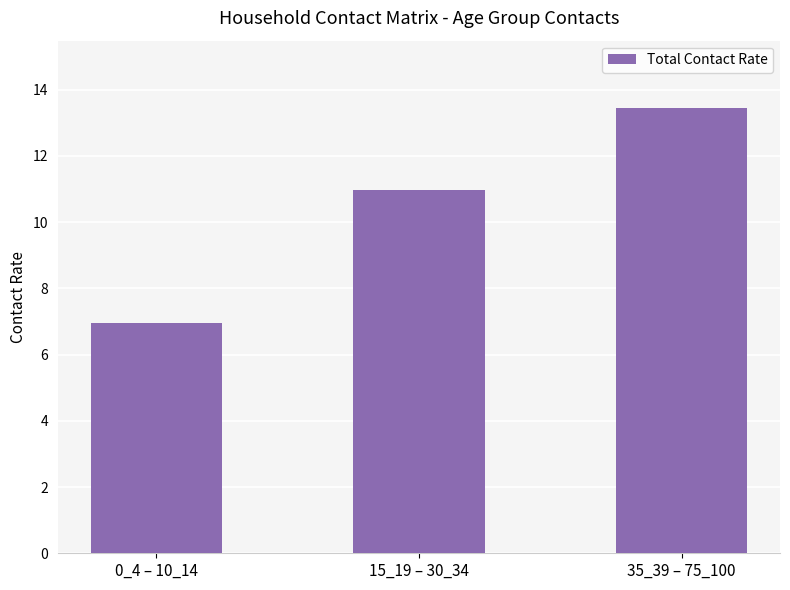

Are the bars grouped side by side (vs. stacked)?

No